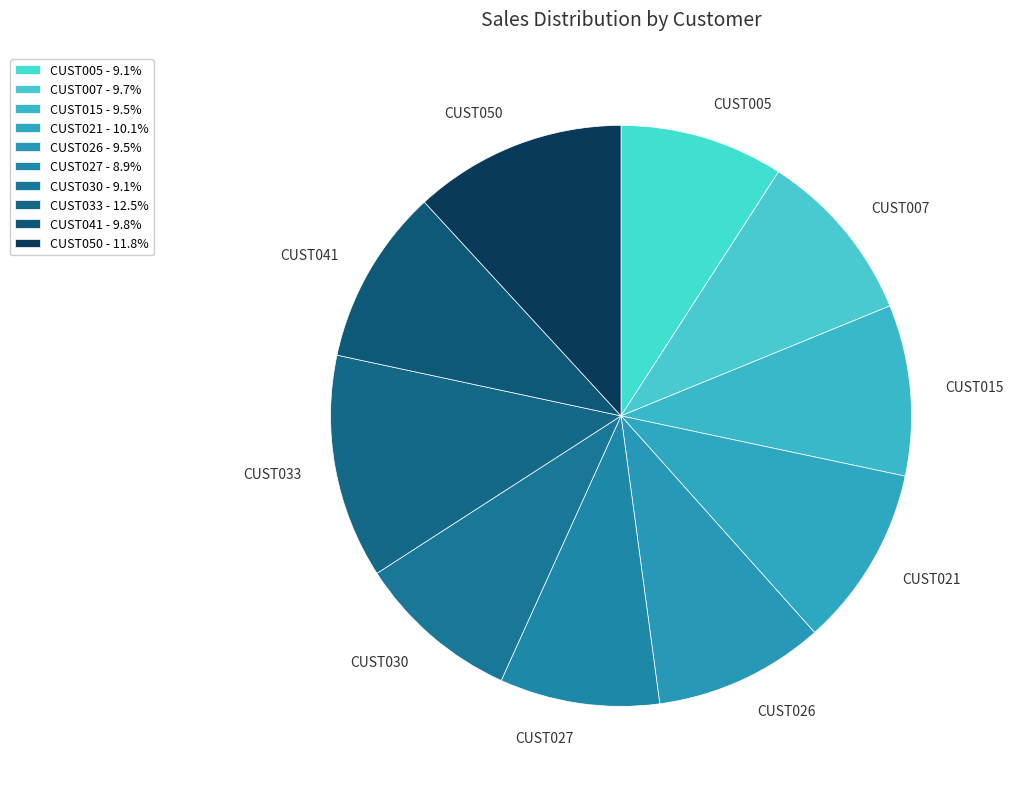

Which has a higher value, CUST005 or CUST021?

CUST021